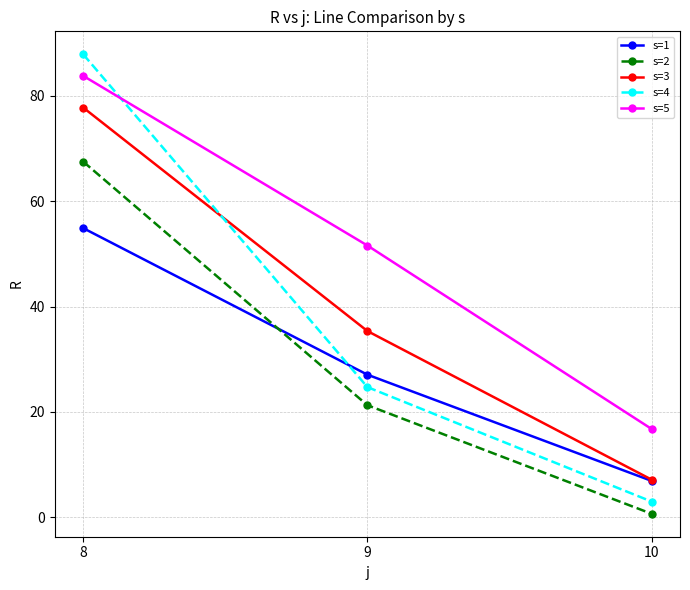

Where does the s=3 series first go above 35?

8